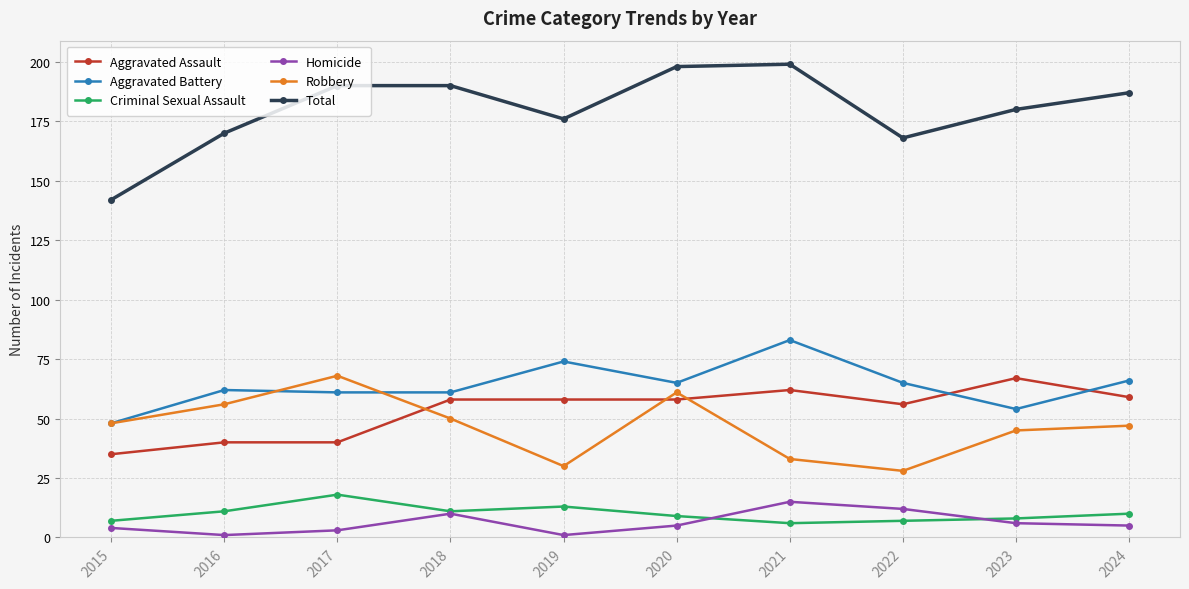

In Total, how many points are lower than both neighbors (excluding endpoints)?

2